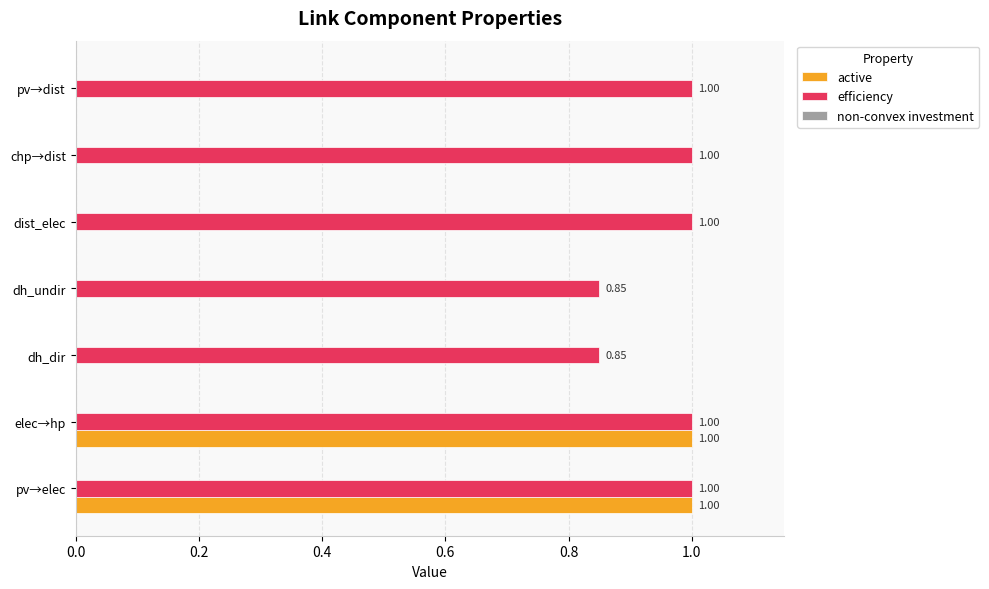

Which series changed the most between pv→elec and chp→dist?

active